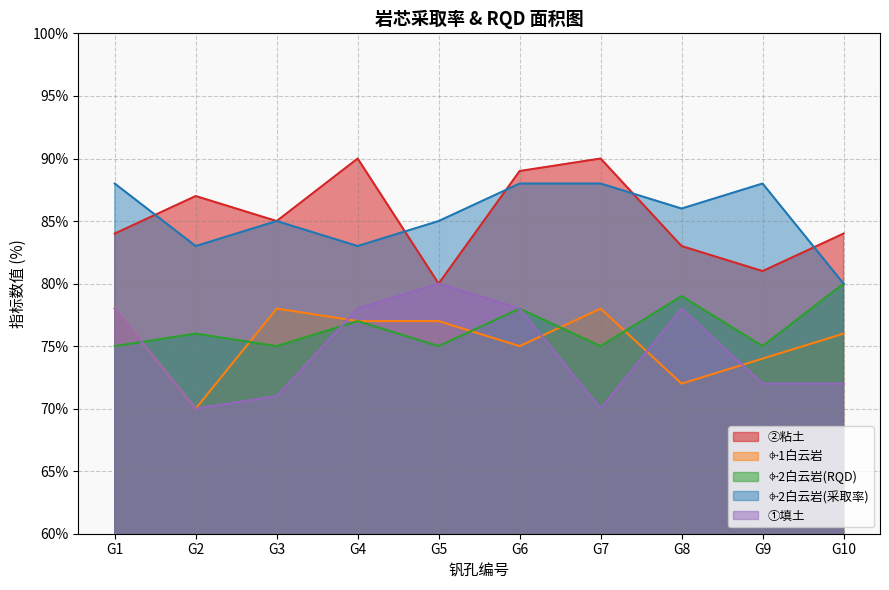

What is the value of the ⌱2白云岩(RQD) point at the 1st from the left?

75